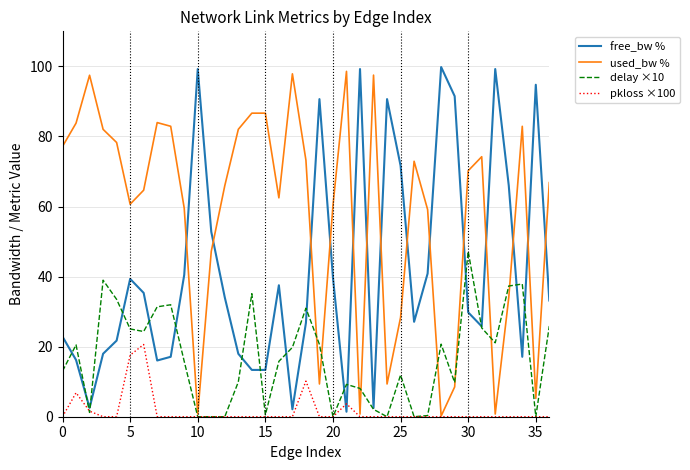

What is the maximum value for free_bw %?

99.8